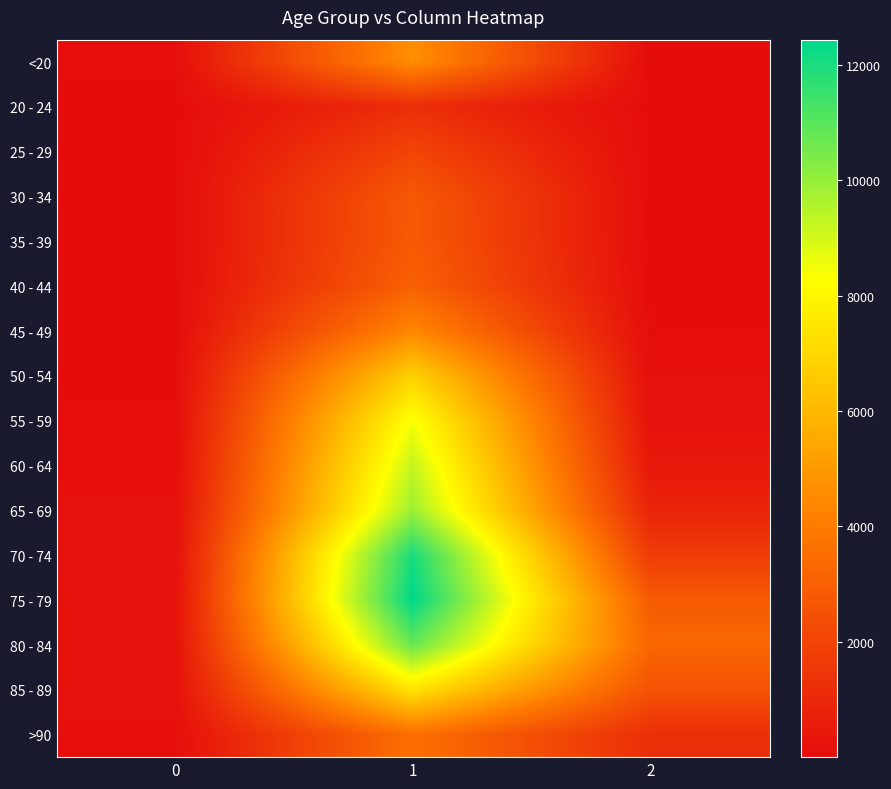

Reading right to left, list all the values displayed in this chart.

<20: 2=18	1=4641	0=77
20 - 24: 2=4	1=1191	0=5
25 - 29: 2=3	1=2038	0=14
30 - 34: 2=17	1=2765	0=27
35 - 39: 2=18	1=2814	0=17
40 - 44: 2=24	1=3078	0=20
45 - 49: 2=47	1=4396	0=23
50 - 54: 2=126	1=6803	0=39
55 - 59: 2=227	1=8400	0=59
60 - 64: 2=426	1=9236	0=84
65 - 69: 2=850	1=9883	0=137
70 - 74: 2=1690	1=12018	0=153
75 - 79: 2=2848	1=12434	0=220
80 - 84: 2=3273	1=10764	0=209
85 - 89: 2=2548	1=7417	0=206
>90: 2=1224	1=3604	0=93